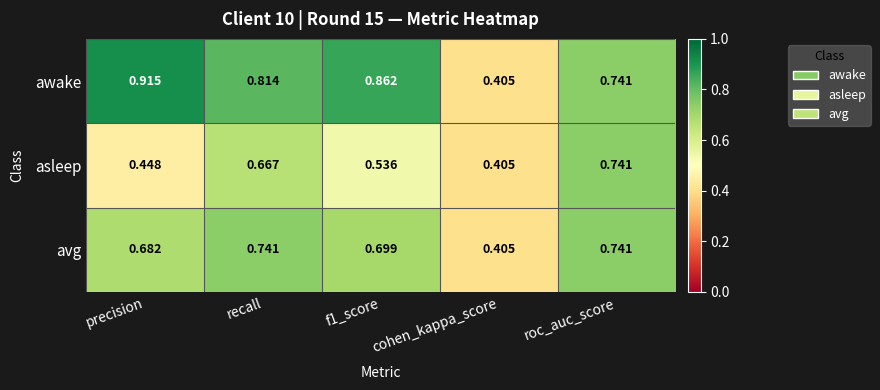

Rank the series by their average value, from highest to lowest.

awake, avg, asleep